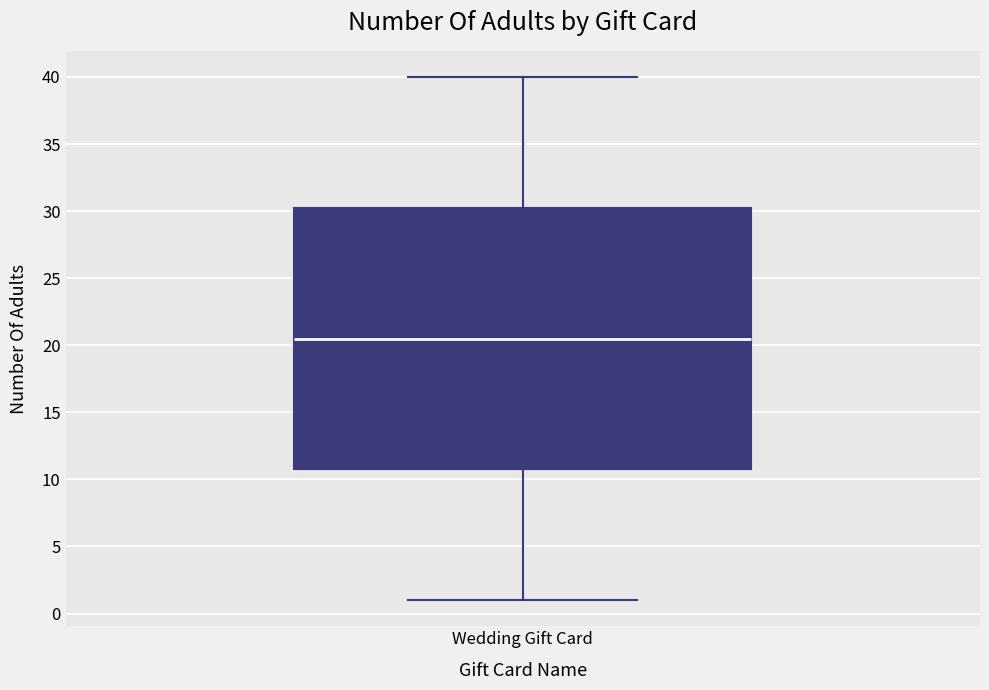

Transcribe this box plot: give where the median line is, the range the box spans, and where the two whiskers end, as read against the y-axis. The values are not printed on the chart, so give them approximately, as read against the axis.

median 20.5, box 11.0 to 30.5, whiskers 1.0 to 40.0